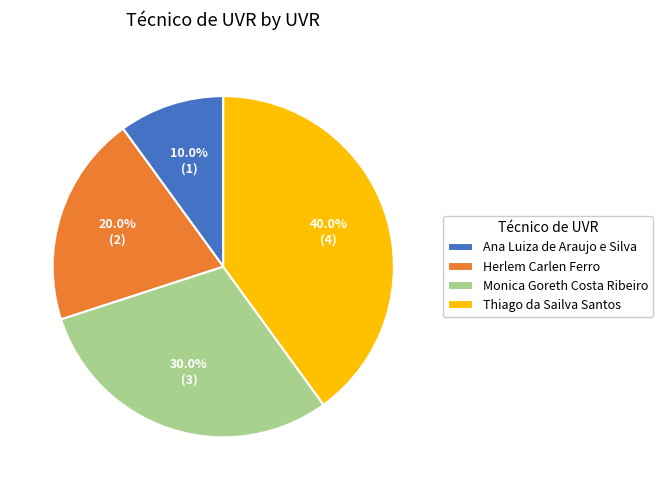

Which category has the smallest portion of the pie?

Ana Luiza de Araujo e Silva